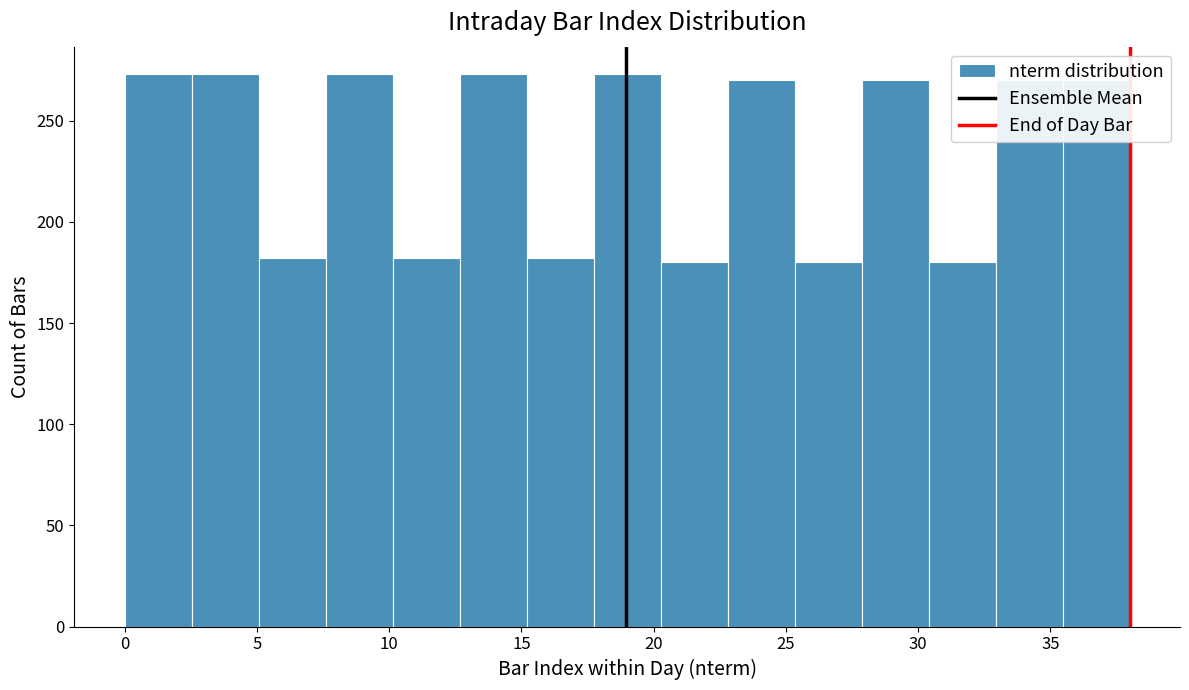

Reading left to right, list every bar in this chart as the range it spans on the x-axis followed by its height. Neither the bar edges nor the heights are printed on the chart, so give them approximately, as read against the axes.

0.0 to 2.5: 275
2.5 to 5.0: 275
5.0 to 7.5: 180
7.5 to 10.0: 275
10.0 to 12.5: 180
12.5 to 15.0: 275
15.0 to 17.5: 180
17.5 to 20.5: 275
20.5 to 23.0: 180
23.0 to 25.5: 270
25.5 to 28.0: 180
28.0 to 30.5: 270
30.5 to 33.0: 180
33.0 to 35.5: 270
35.5 to 38.0: 270